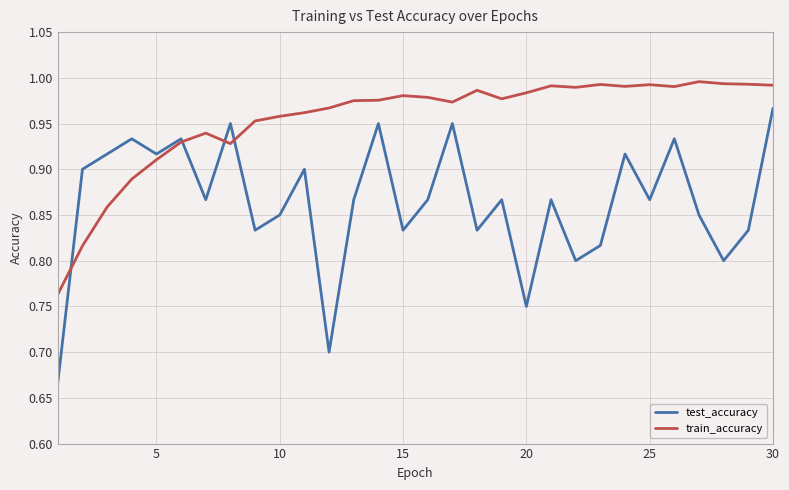

Which series has the widest spread of values?

test_accuracy